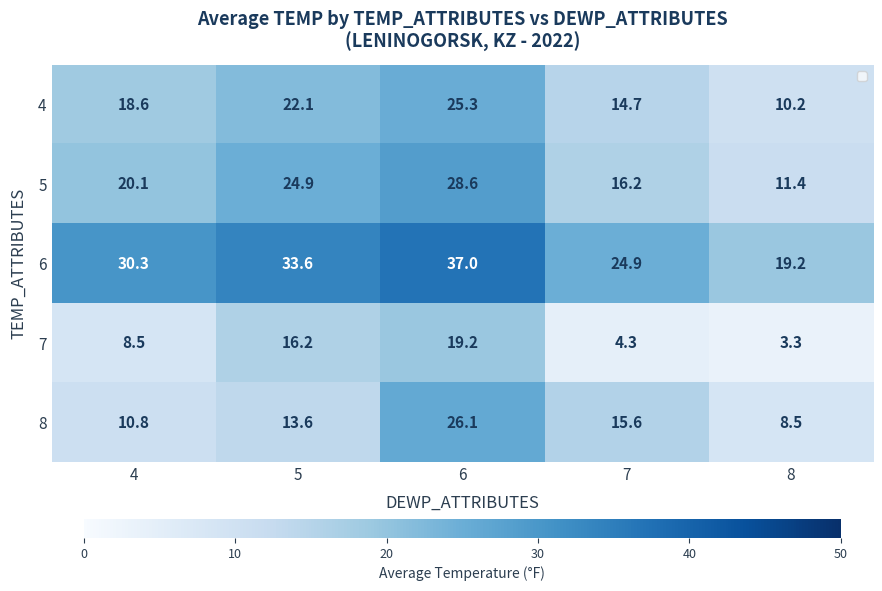

What is the total value across all series at 5?

110.4